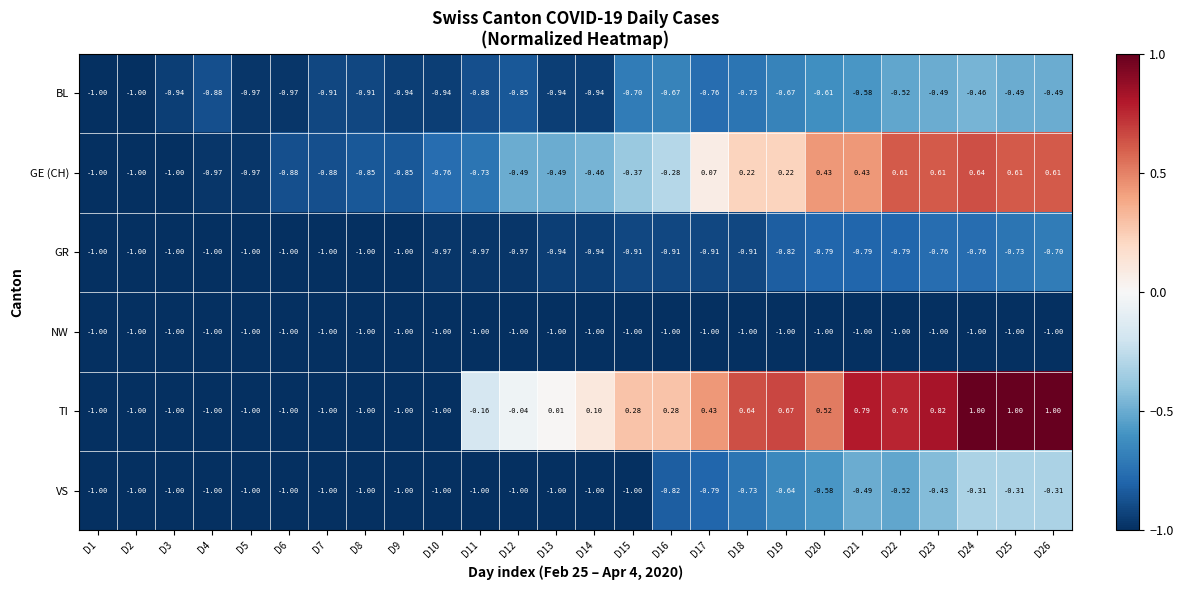

What is the smallest value displayed?

-1.0